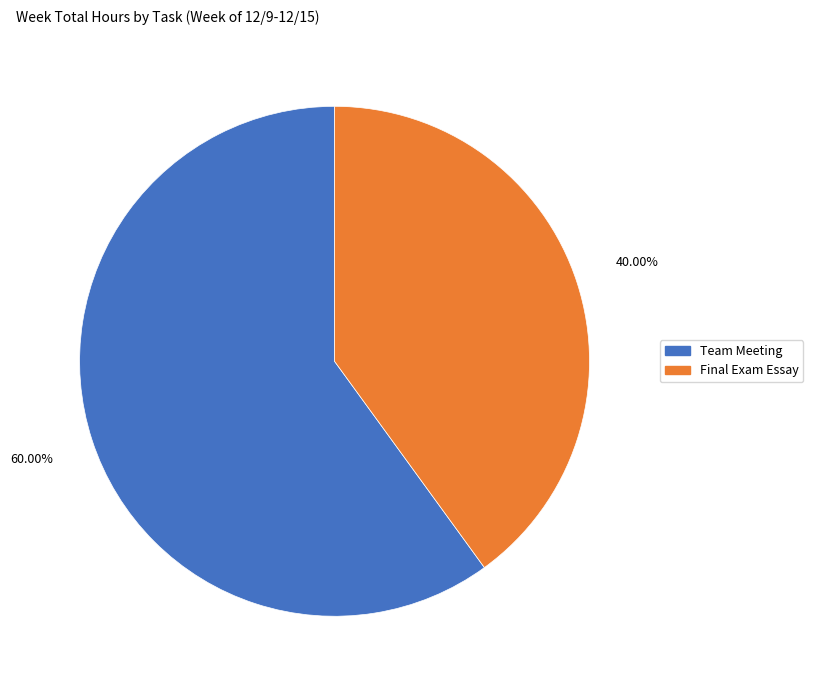

Does any single category account for the majority?

Yes